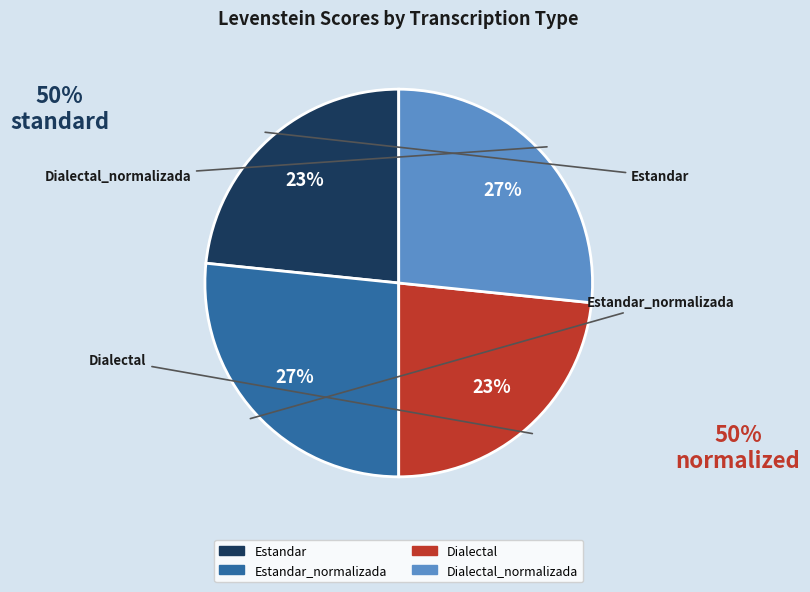

To the nearest percent, what is the average slice percentage?

25%